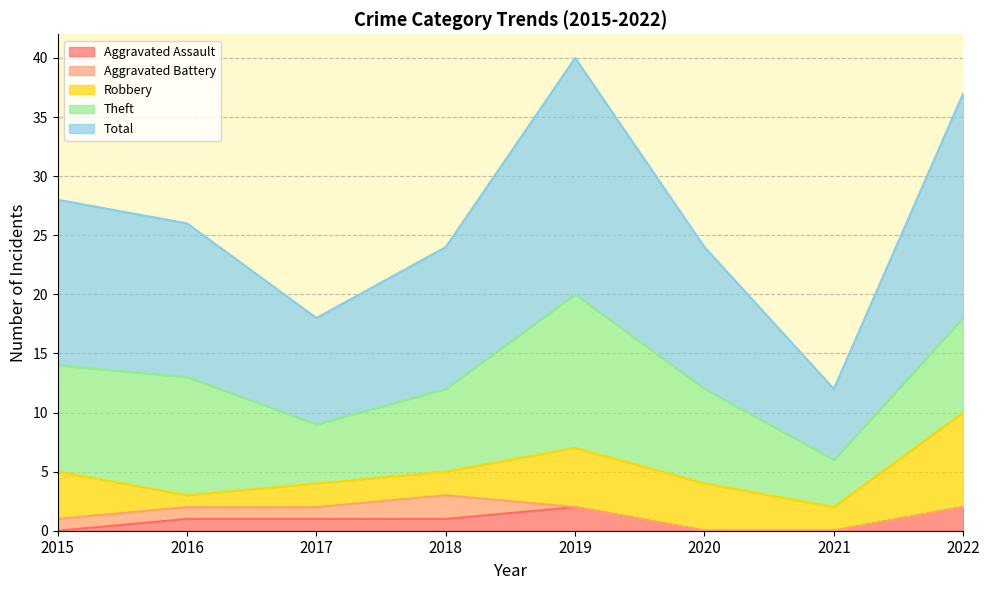

Where does the Total series first go above 13?

2015